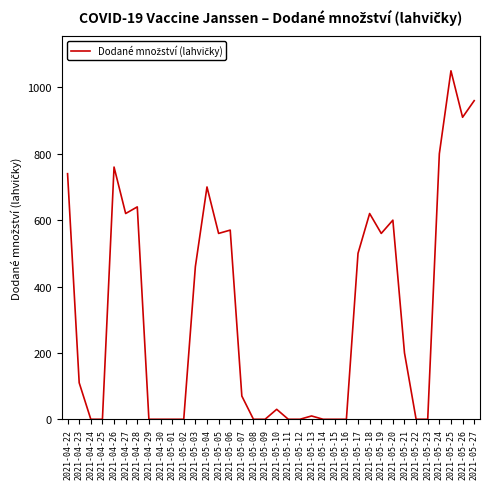

Reading right to left, what are all the values shown in this chart?

2021-05-27=960	2021-05-26=910	2021-05-25=1050	2021-05-24=800	2021-05-23=0	2021-05-22=0	2021-05-21=200	2021-05-20=600	2021-05-19=560	2021-05-18=620	2021-05-17=500	2021-05-16=0	2021-05-15=0	2021-05-14=0	2021-05-13=10	2021-05-12=0	2021-05-11=0	2021-05-10=30	2021-05-09=0	2021-05-08=0	2021-05-07=70	2021-05-06=570	2021-05-05=560	2021-05-04=700	2021-05-03=460	2021-05-02=0	2021-05-01=0	2021-04-30=0	2021-04-29=0	2021-04-28=640	2021-04-27=620	2021-04-26=760	2021-04-25=0	2021-04-24=0	2021-04-23=110	2021-04-22=740